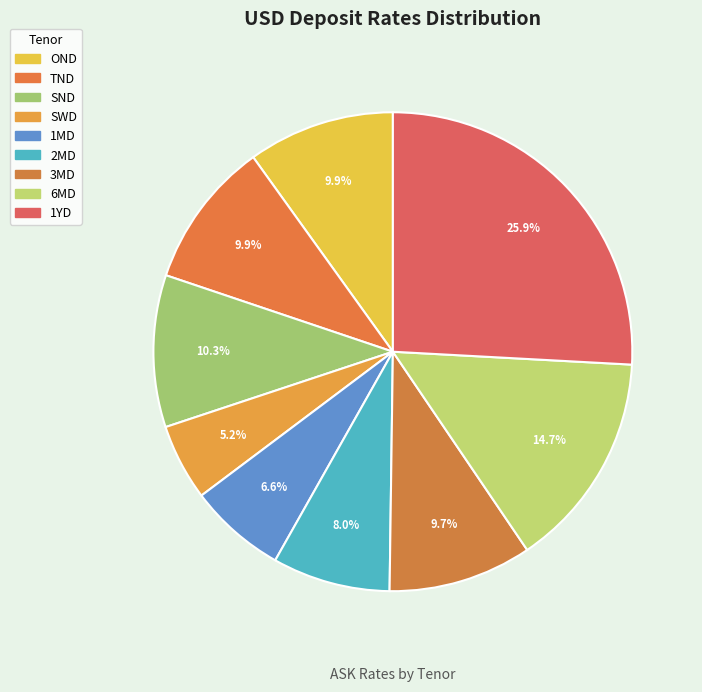

Is 1MD the majority of the pie?

No